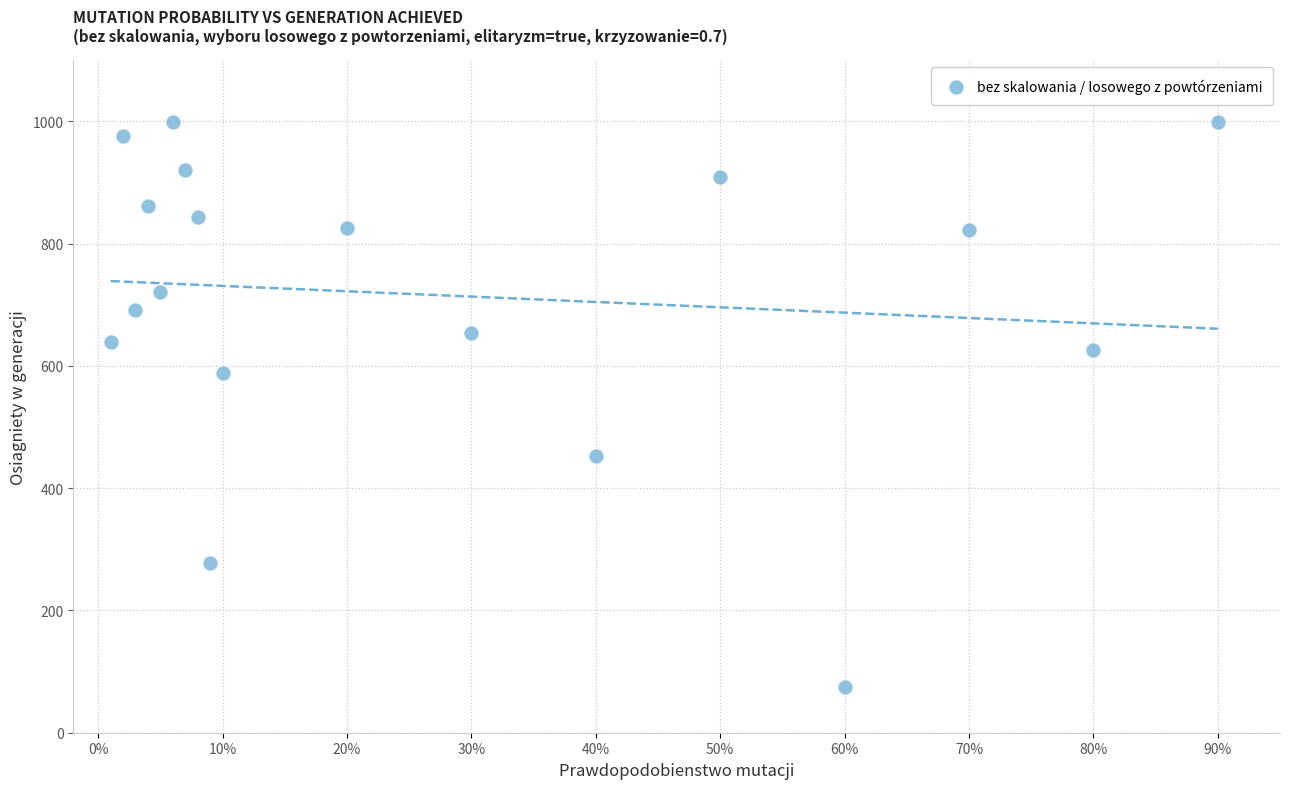

What Y value in the scatter plot is closest to 536?

589